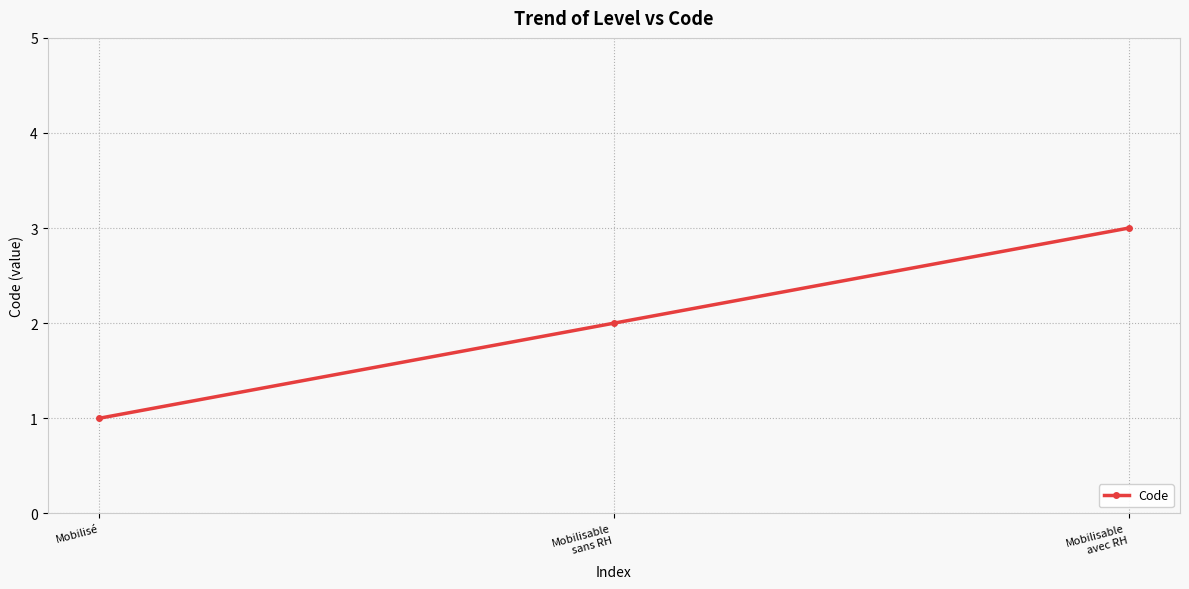

Count the number of categories in the chart.

3